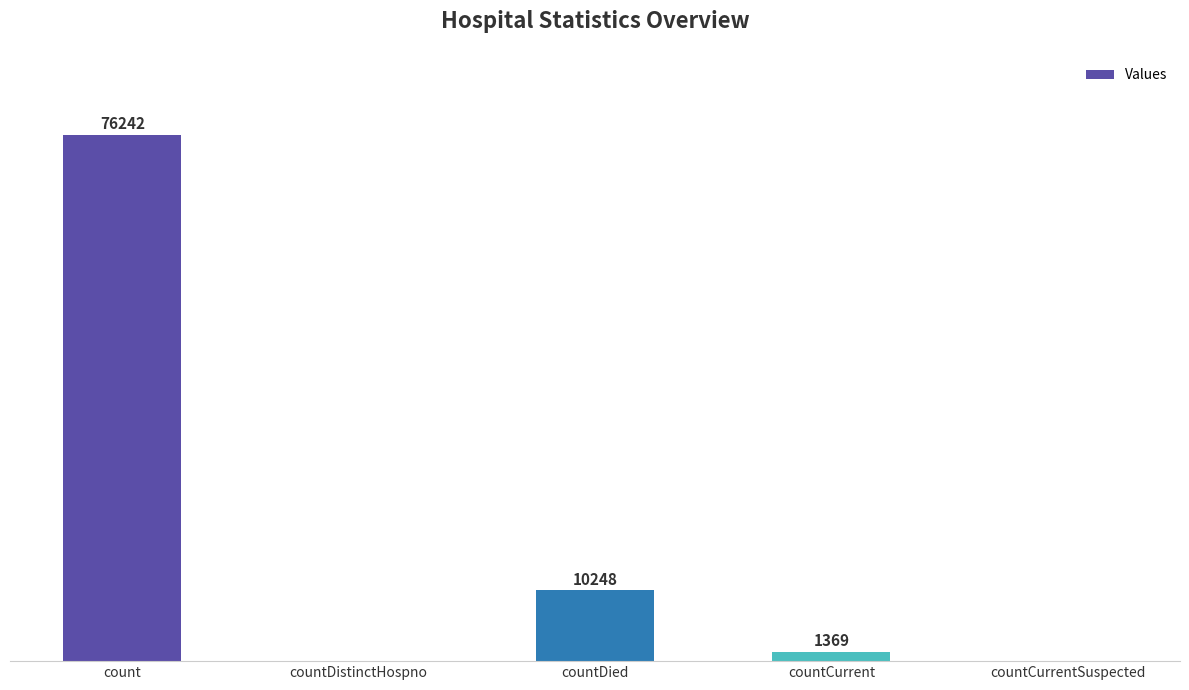

Where does the data first go above 1369?

count